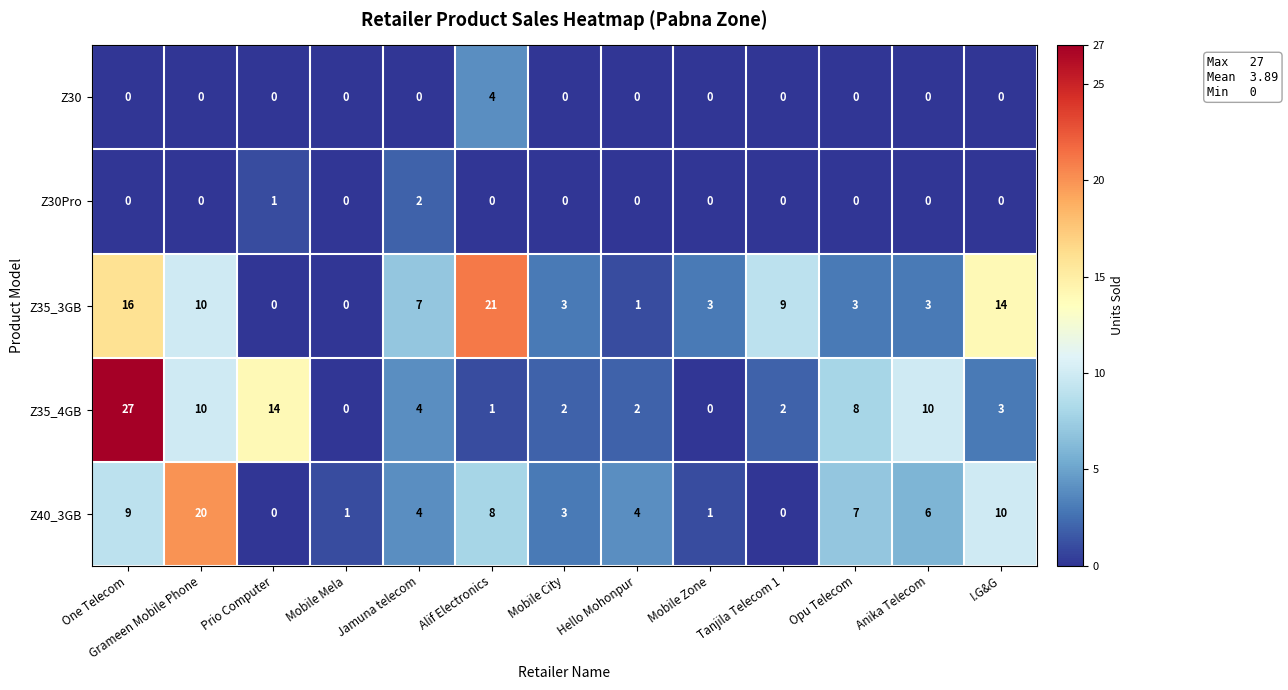

What is the spread (max minus min) of values at One Telecom?

27